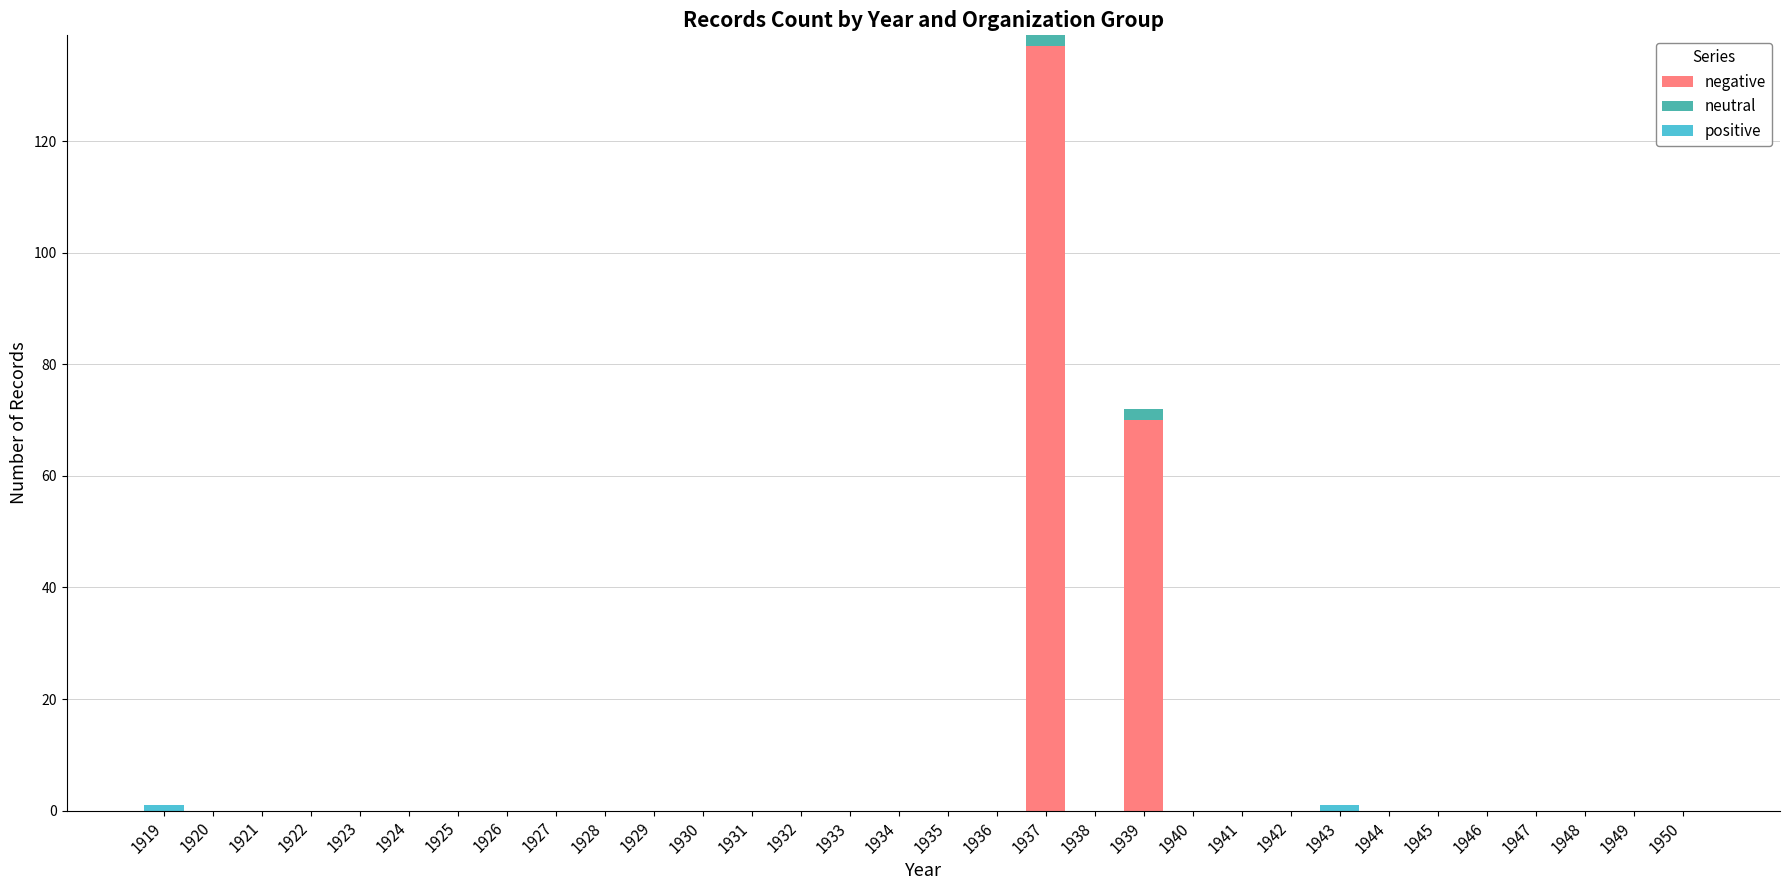

At which category is the sum across all series the highest?

1937